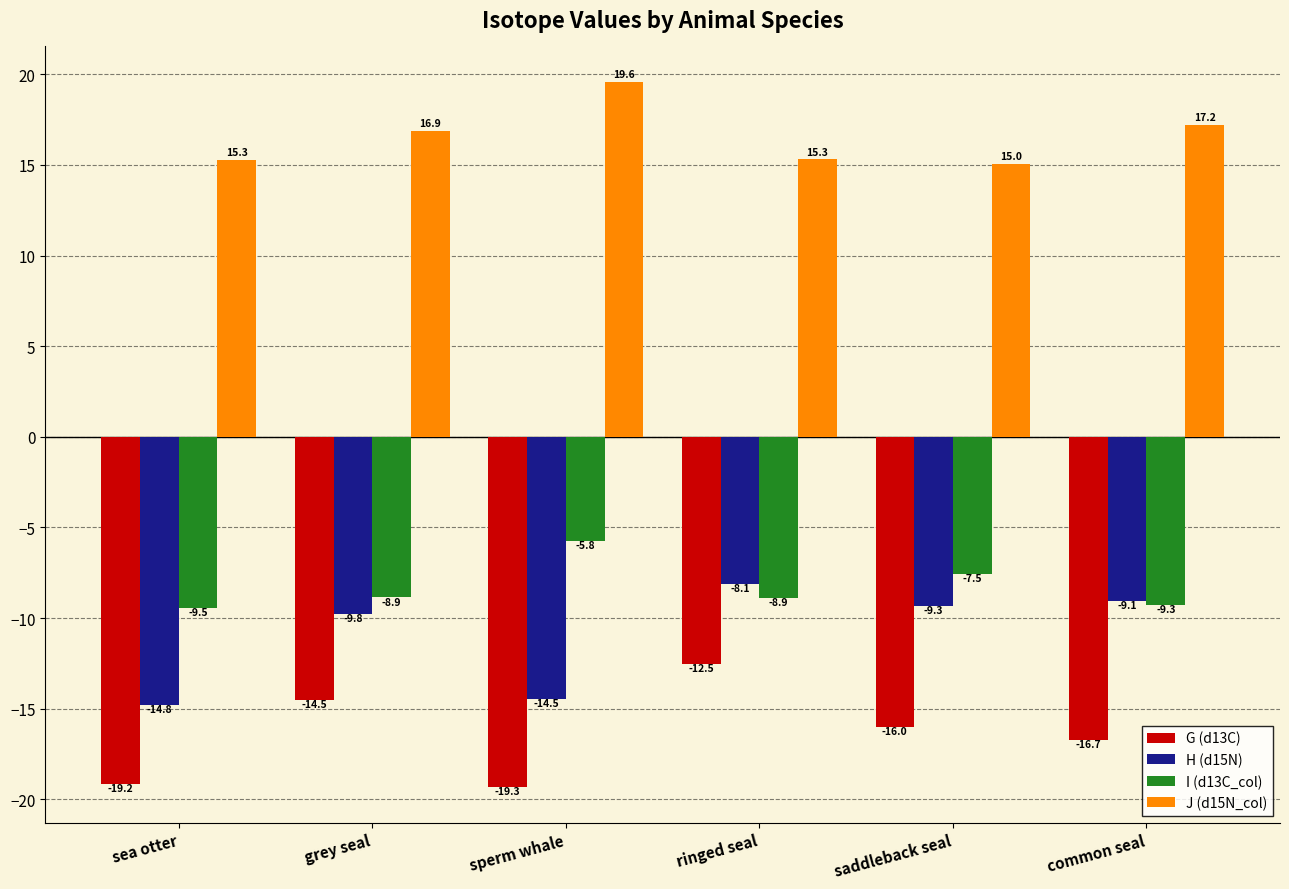

At which label does J (d15N_col) first exceed 16?

grey seal